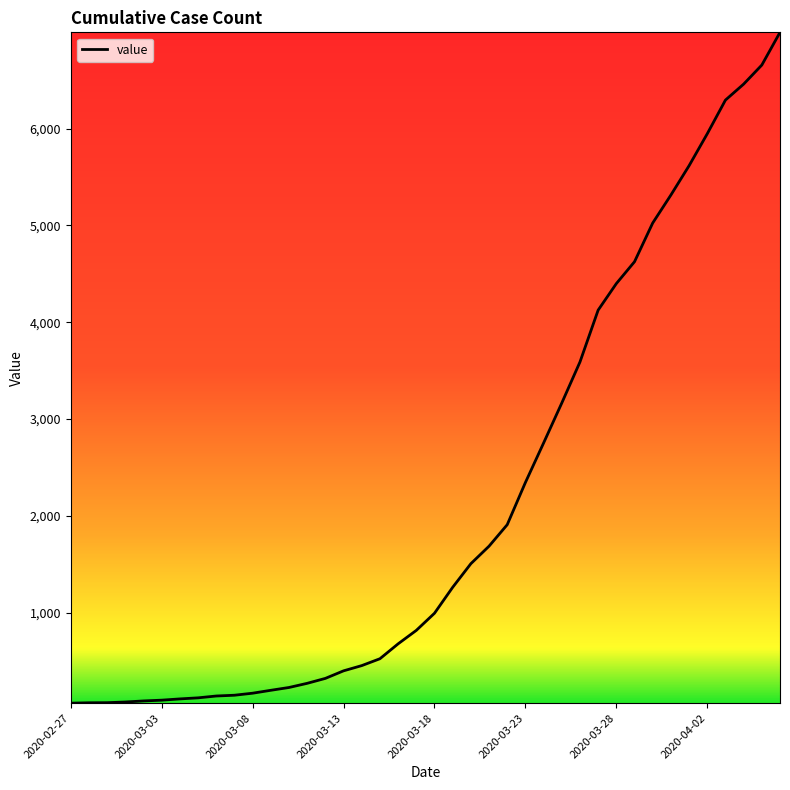

What is the maximum value shown in the chart?

6995